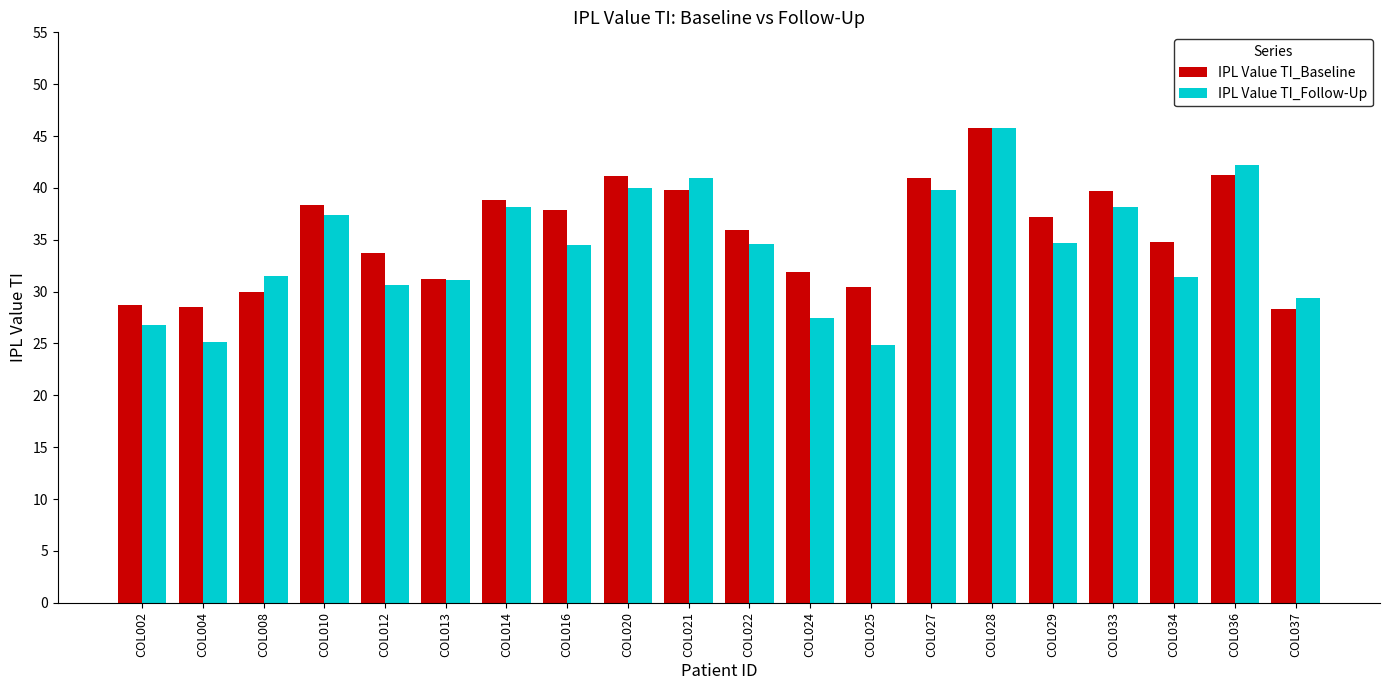

Rank the series at COL014 from highest to lowest value.

IPL Value TI_Baseline, IPL Value TI_Follow-Up